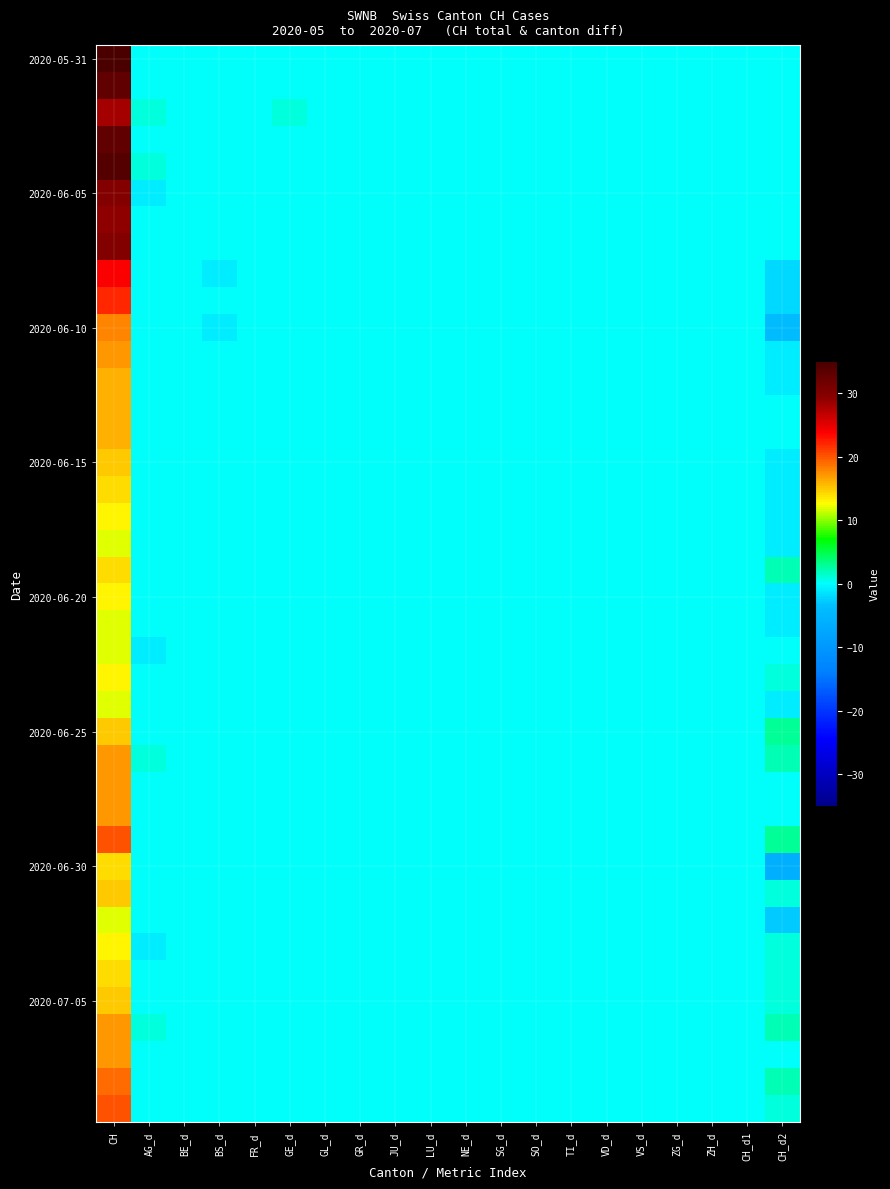

Count the number of data series in this chart.

40